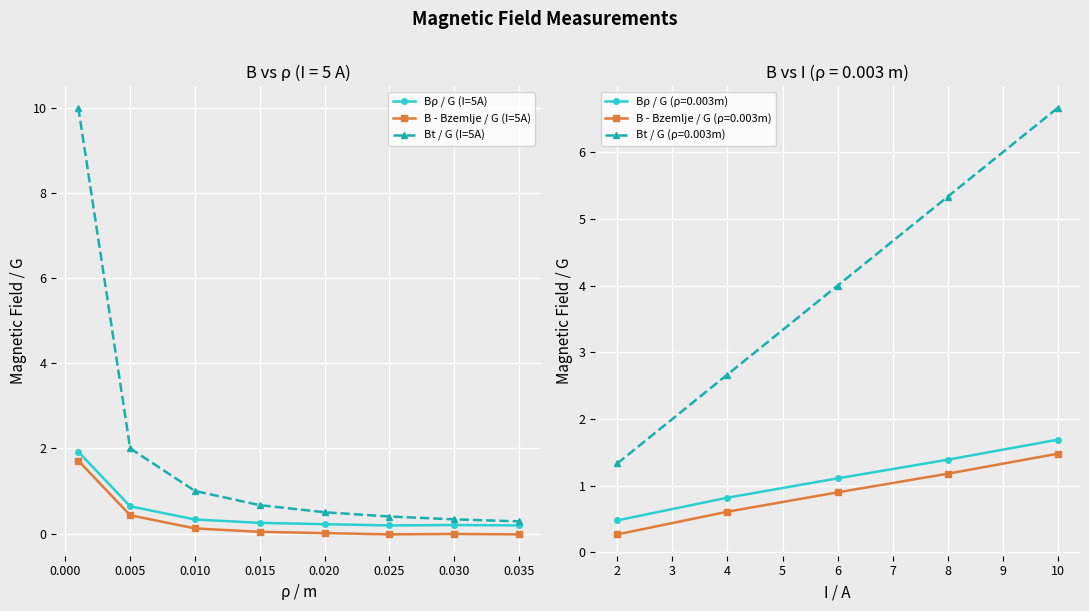

What are all the series names shown in the legend?

Bρ / G (I=5A), B - Bzemlje / G (I=5A), Bt / G (I=5A)